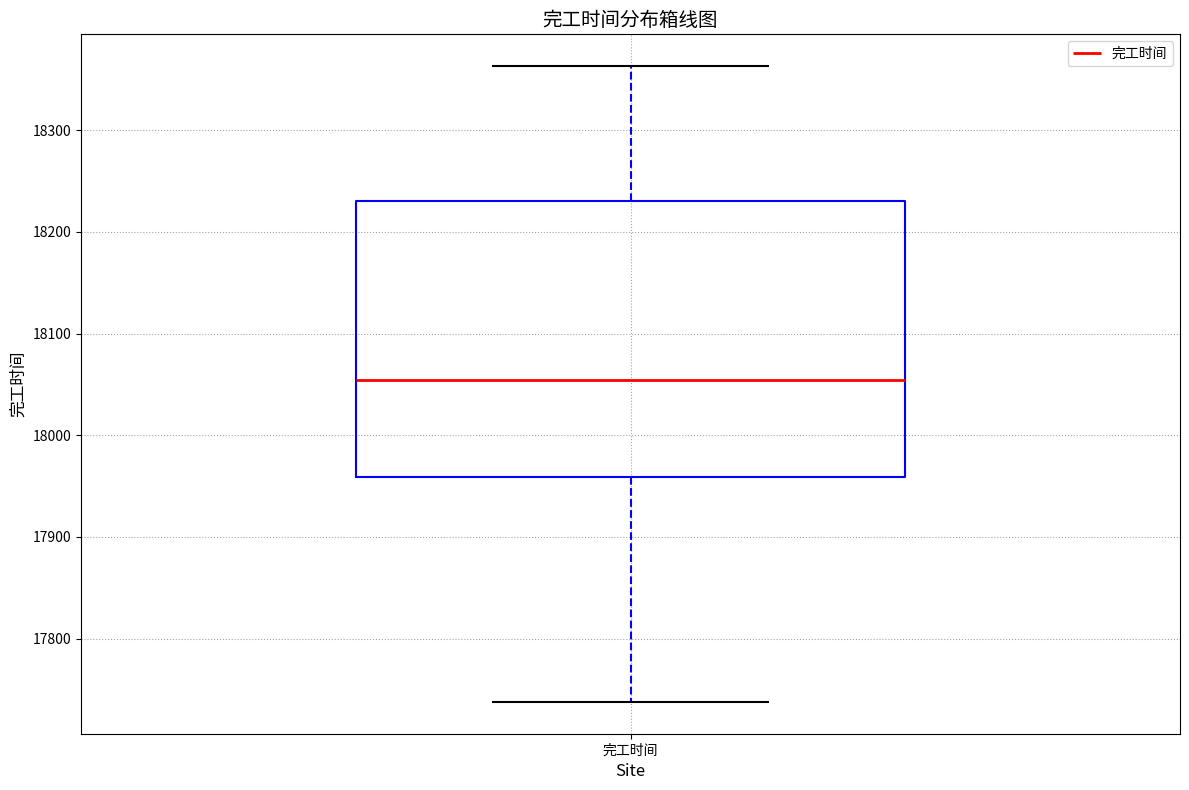

Where does the upper whisker of the box for 完工时间 end on the y-axis? The values are not printed on the chart, so give them approximately, as read against the axis.

18360